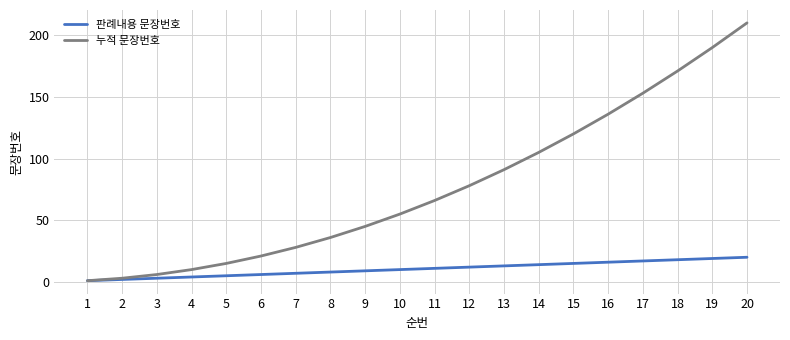

Which category has the highest value across all series?

20